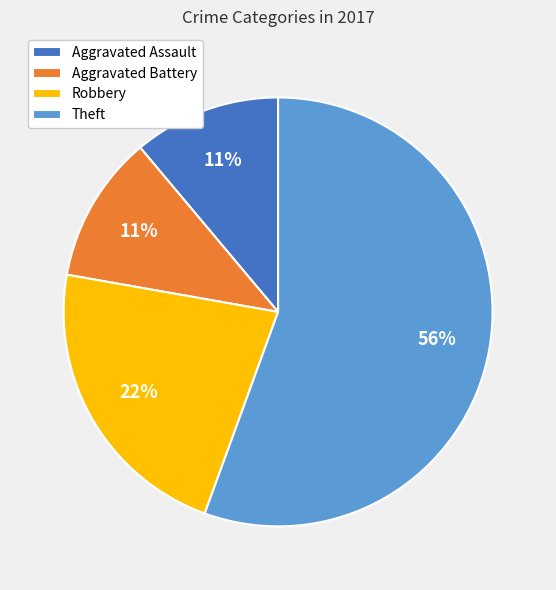

Between Aggravated Battery and Theft, which is larger?

Theft